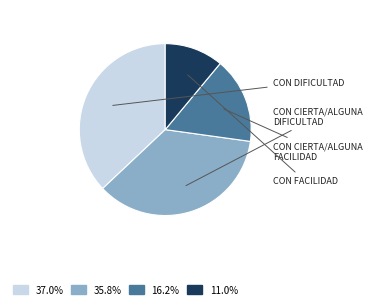

Is there a majority slice in this chart?

No